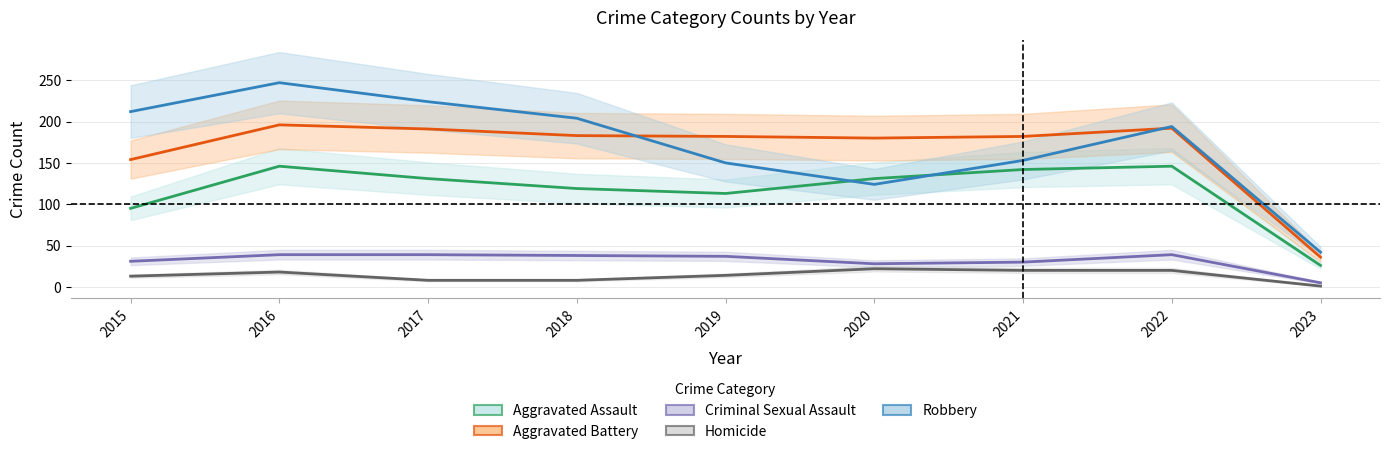

Rank the series by their maximum value, from highest to lowest.

Robbery, Aggravated Battery, Aggravated Assault, Criminal Sexual Assault, Homicide